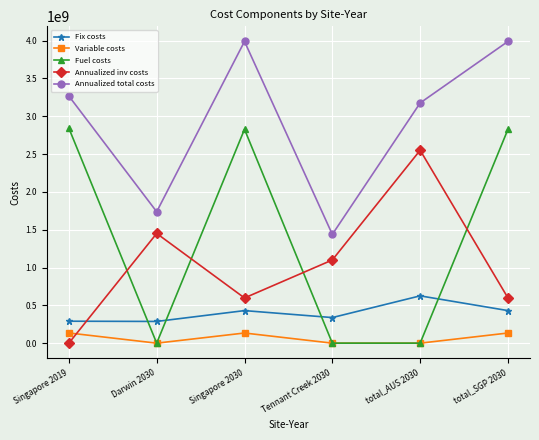

The value of Annualized inv costs at total_SGP 2030 is 962318812.4. True or false?

False